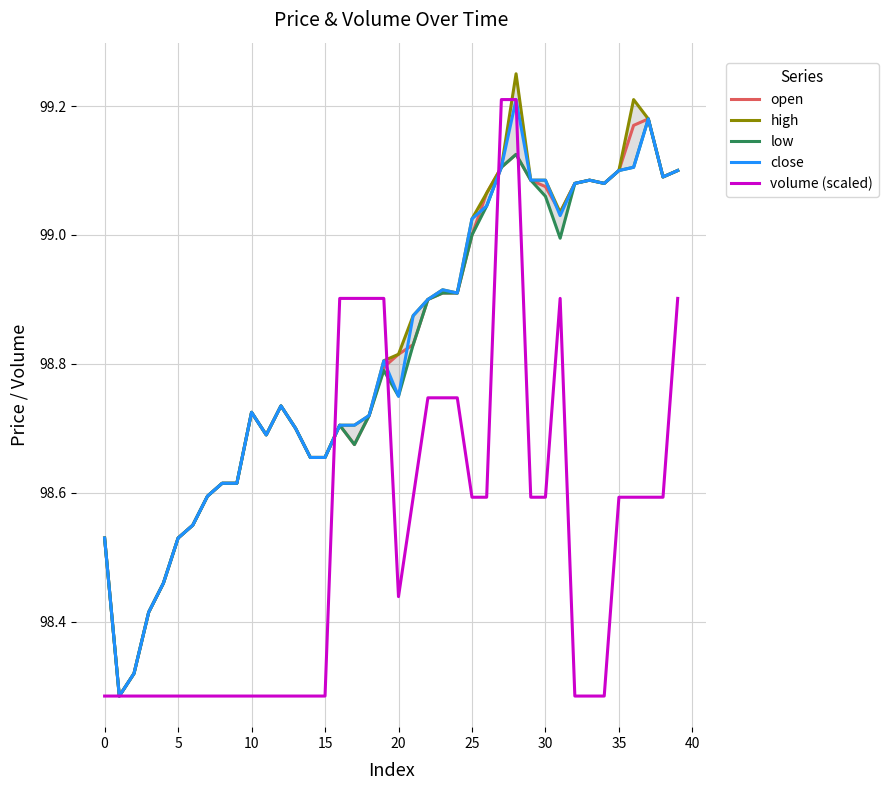

At which category does volume (scaled) reach its first local valley?

20